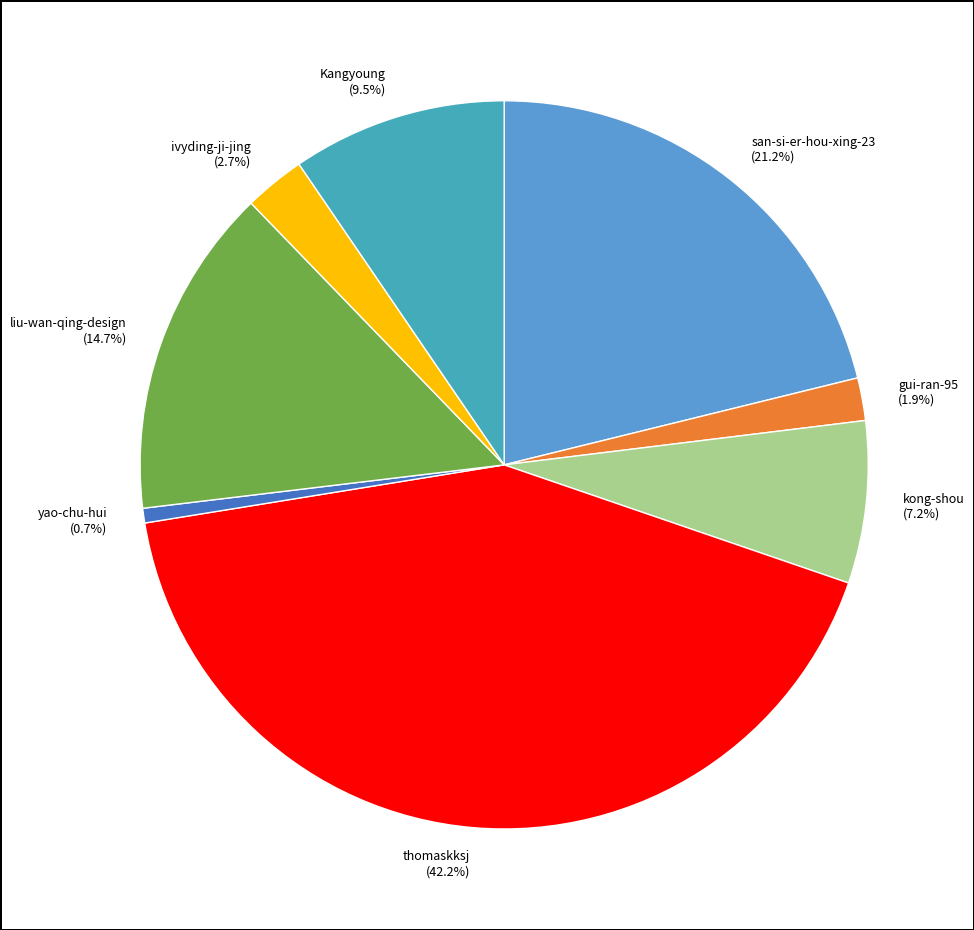

What is the ratio of the value at kong-shou to the value at thomaskksj?

0.2